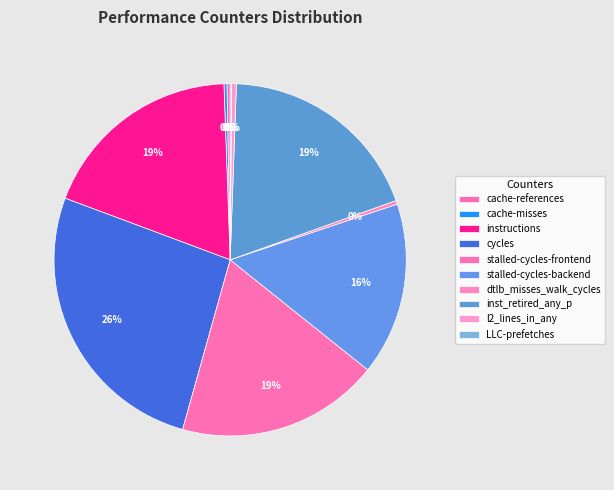

How many segments does this pie chart have?

10